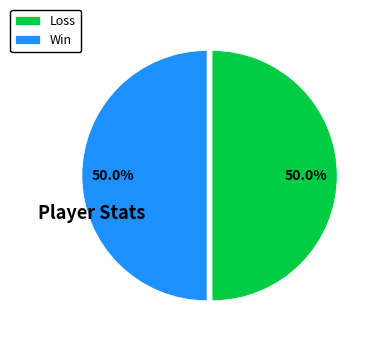

What is the ratio of the value at Loss to the value at Win?

1.0